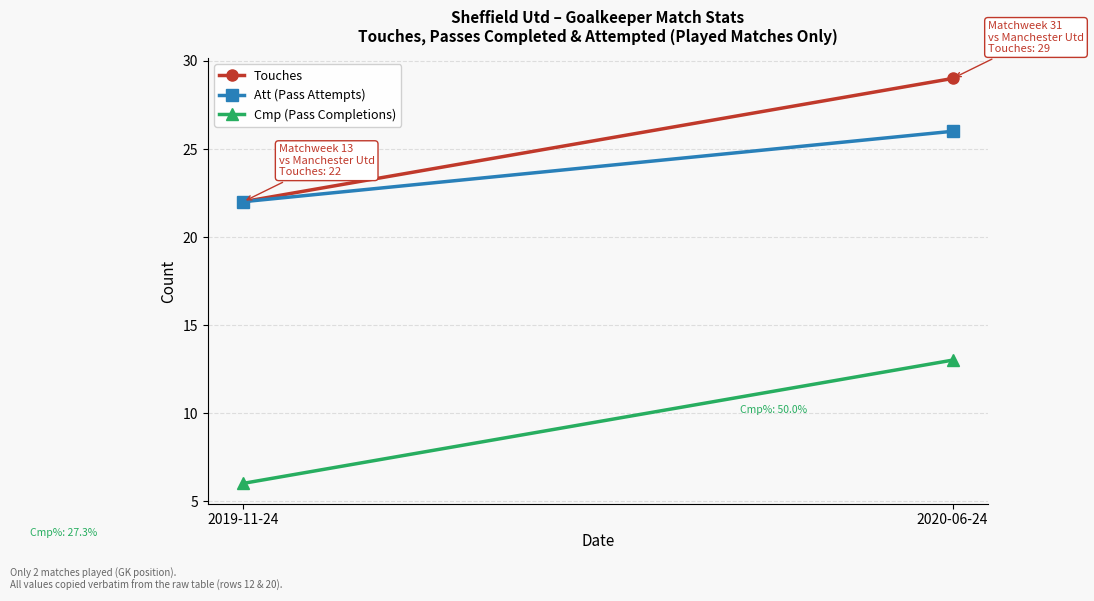

What is the minimum value shown in the chart?

6